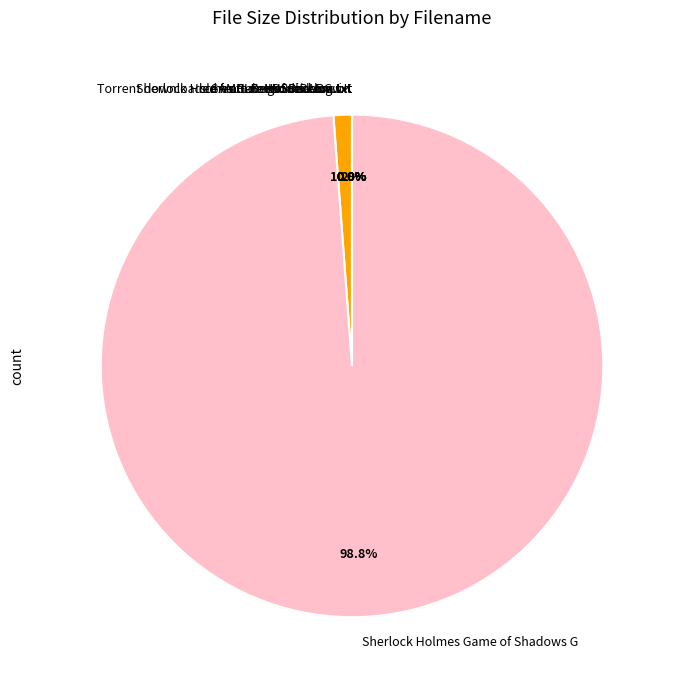

Which category has the biggest portion of the pie?

Sherlock Holmes Game of Shadows G